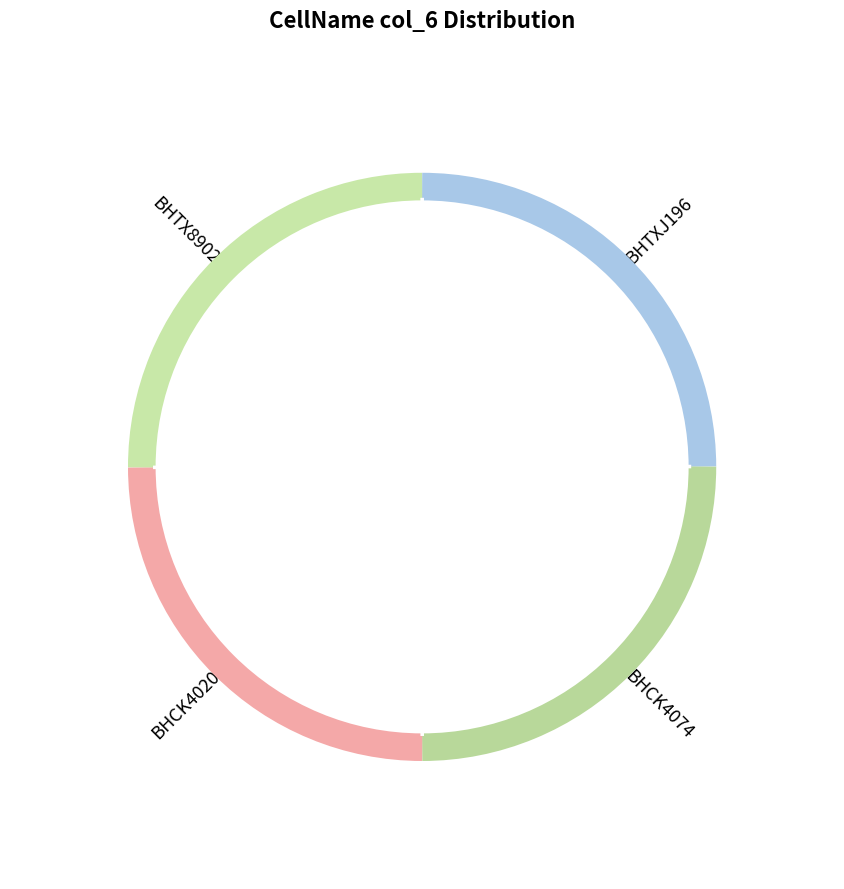

To the nearest percent, what portion does BHCK4020 represent?

25%